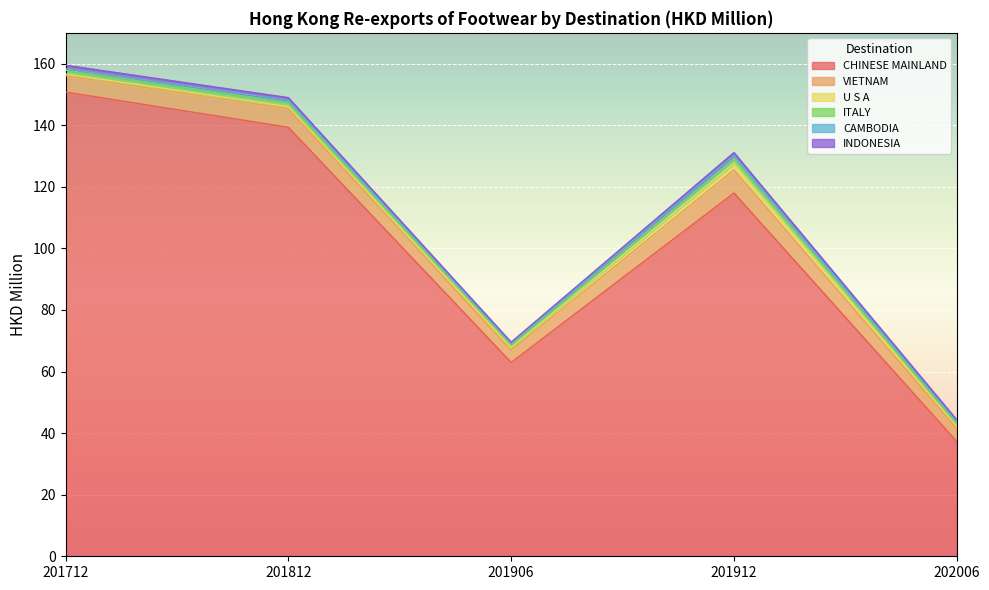

What is the average value of the U S A series?

1.0